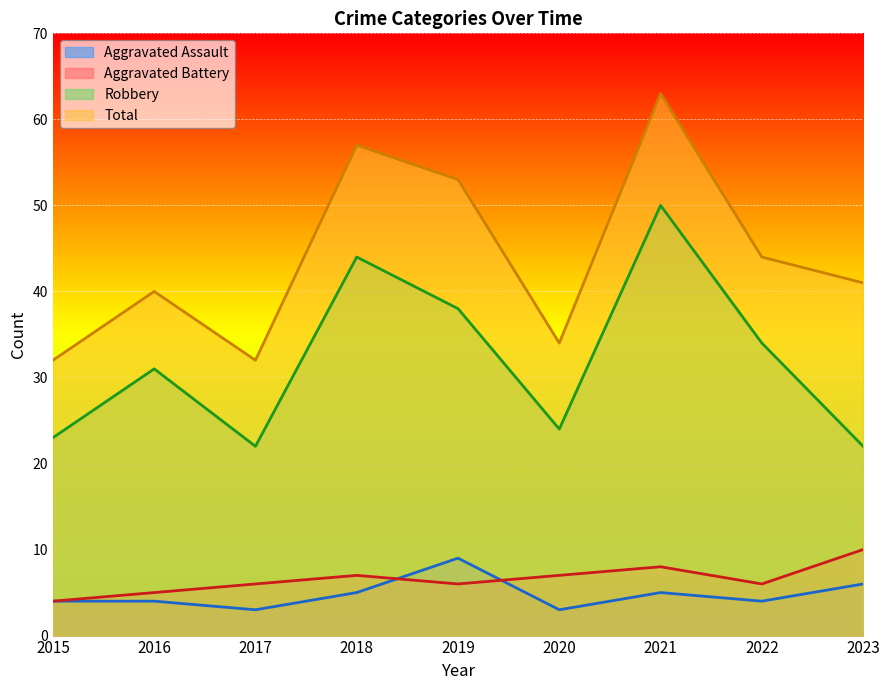

Which has a higher value, 2022 or 2016?

2022